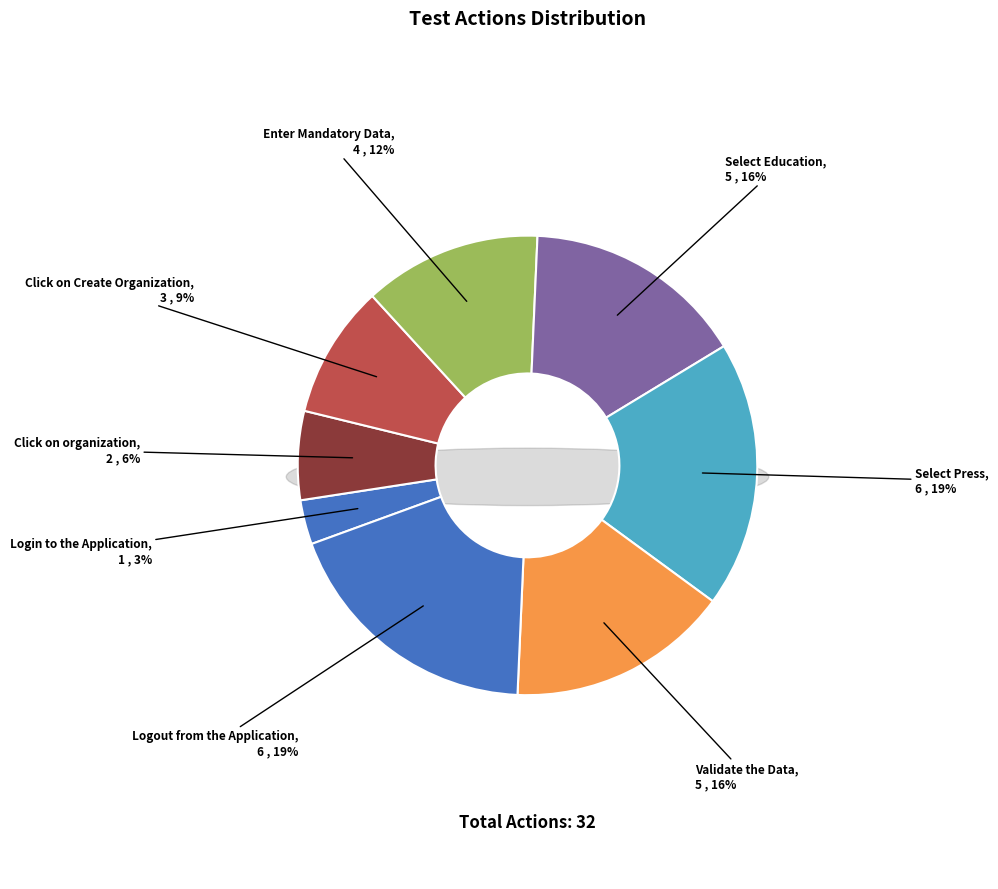

To the nearest percent, what portion does Click on organization represent?

6%